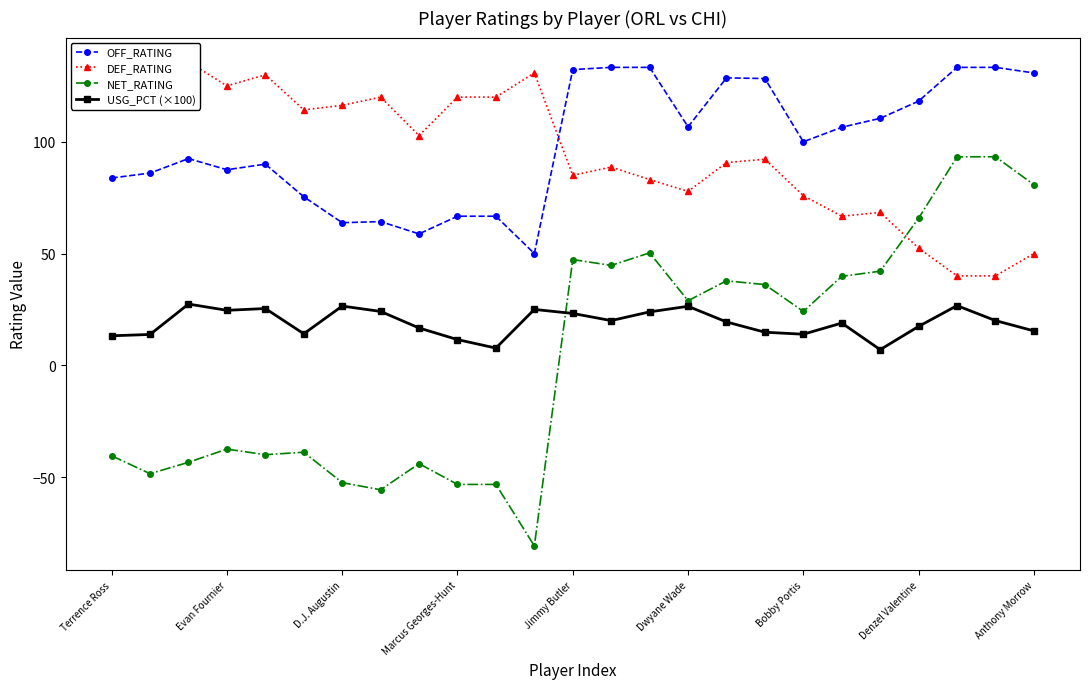

How many data points in OFF_RATING are above 100?

12